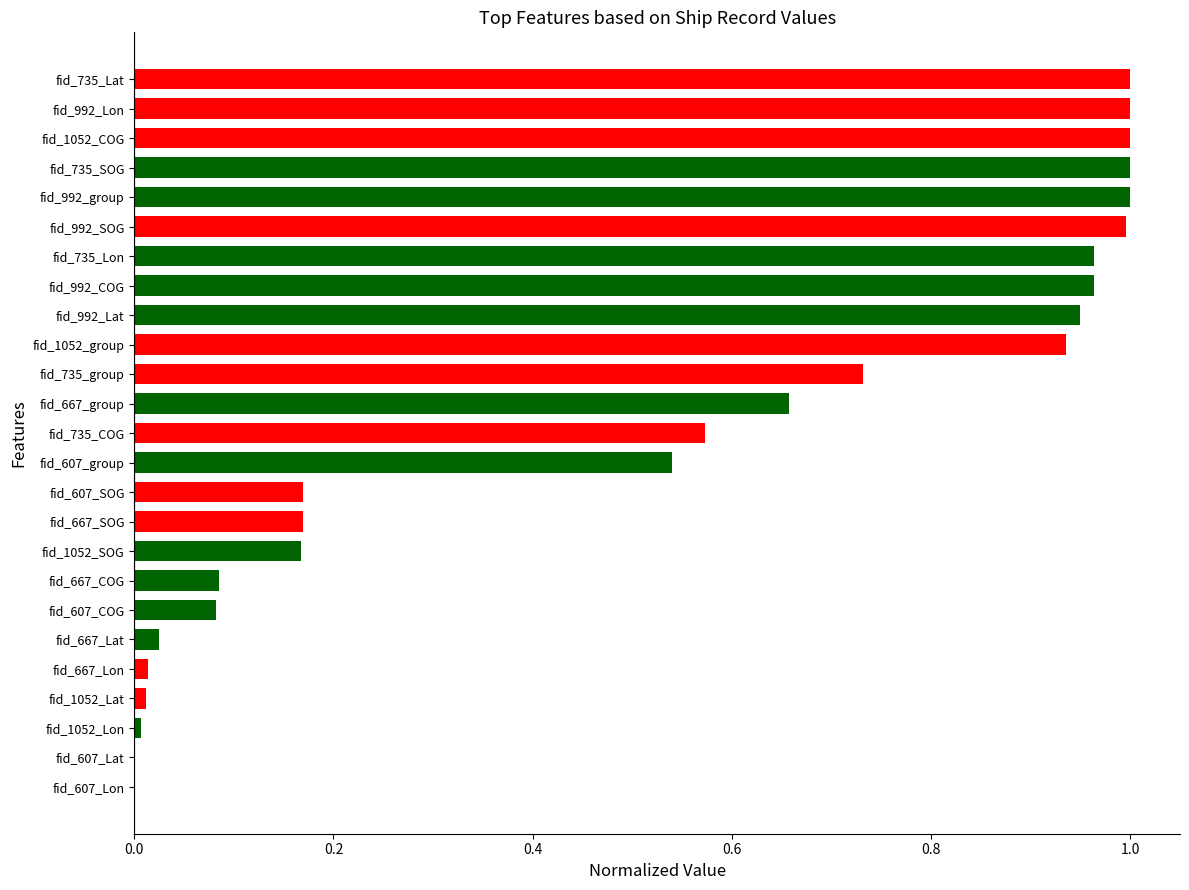

What is the sum of all values?

13.0